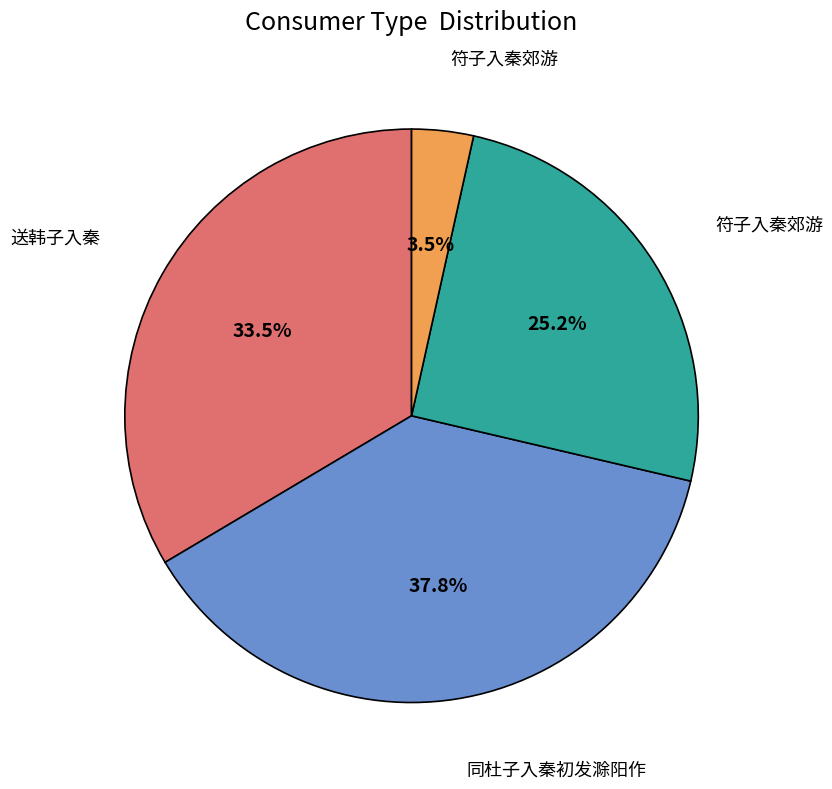

Is there a majority slice in this chart?

No